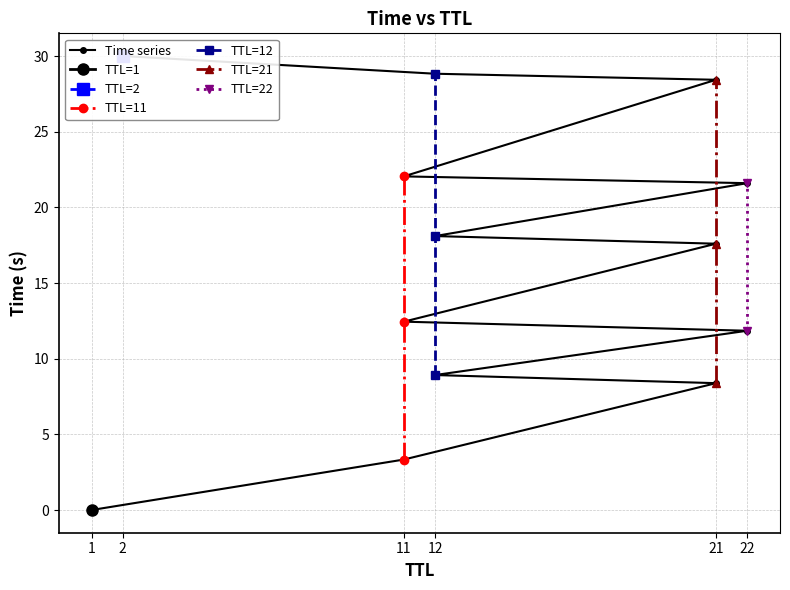

List the labels in order of value, smallest first.

1, 11, 21, 12, 22, 11, 21, 12, 22, 11, 21, 12, 2